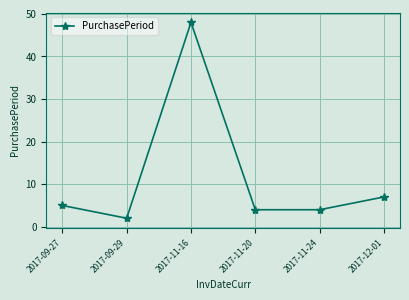

True or false: the data has more than 0 interior local peaks.

True